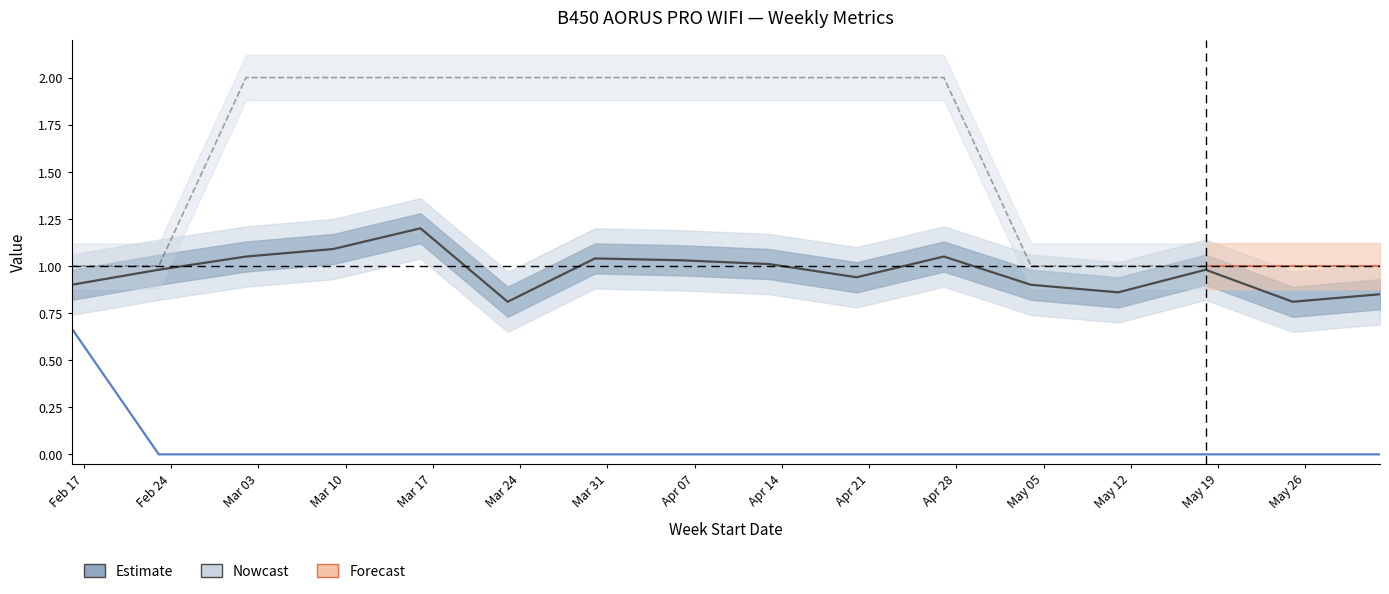

How many lines are shown in the chart?

3